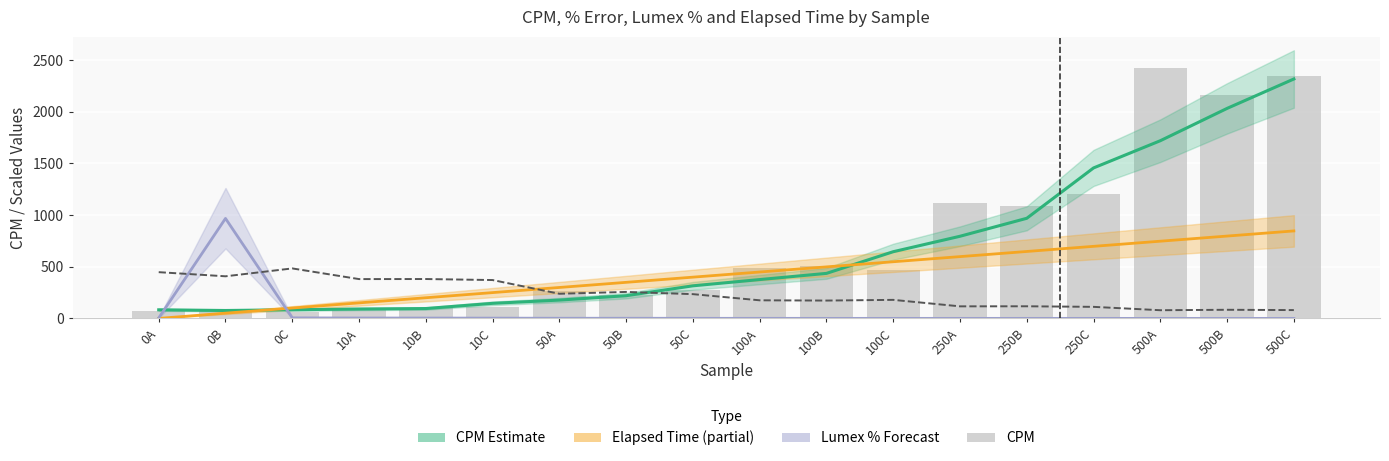

The value of CPM Estimate at 100C is 417.1. True or false?

False